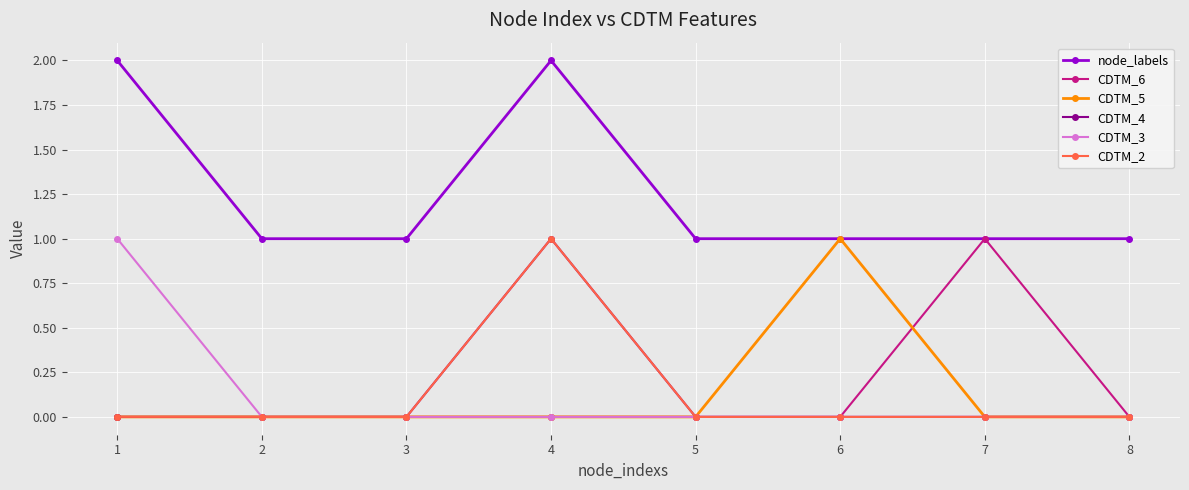

Between 8 and 5, which is larger?

8